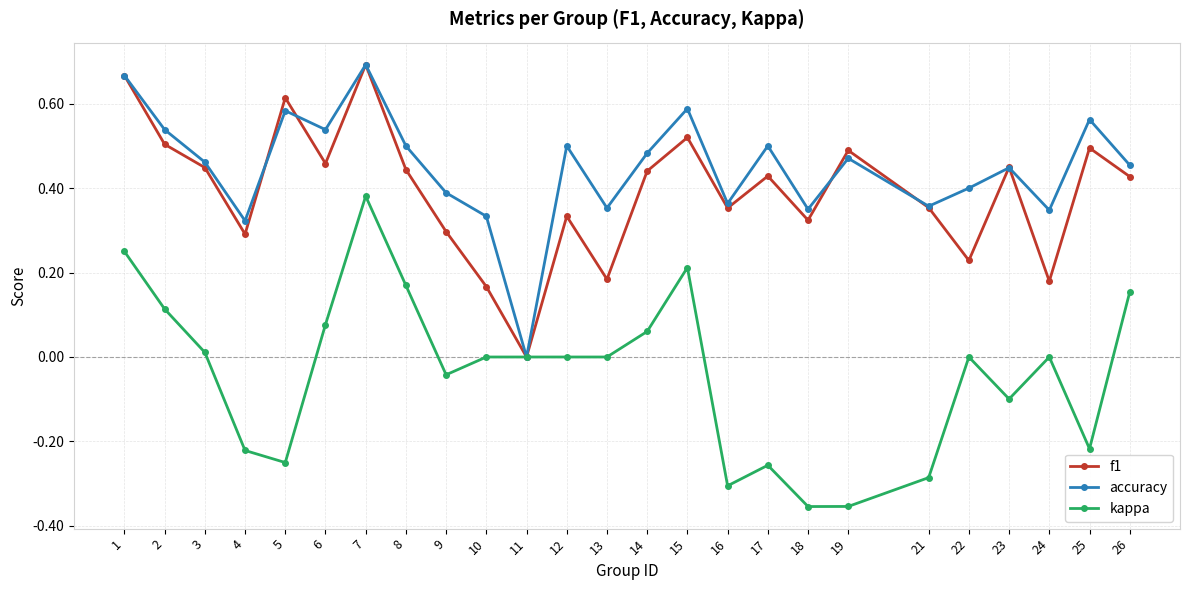

True or false: accuracy has a value of 0.6 at 26.

False